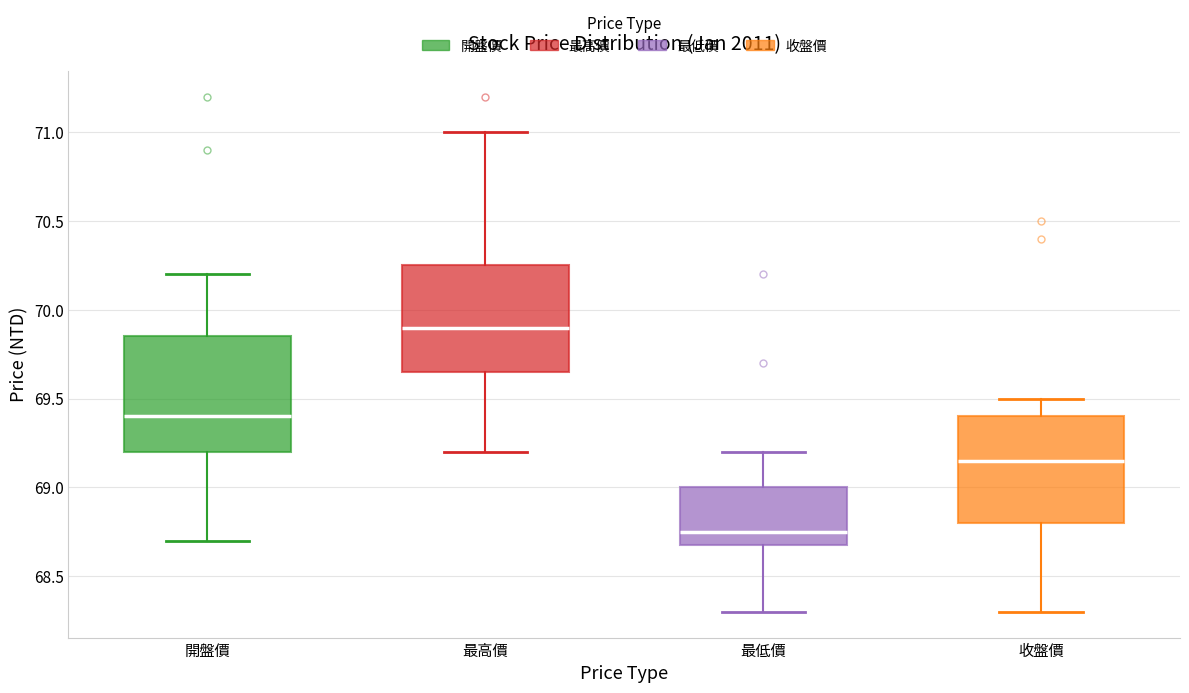

Which box's median line is the lowest?

最低價